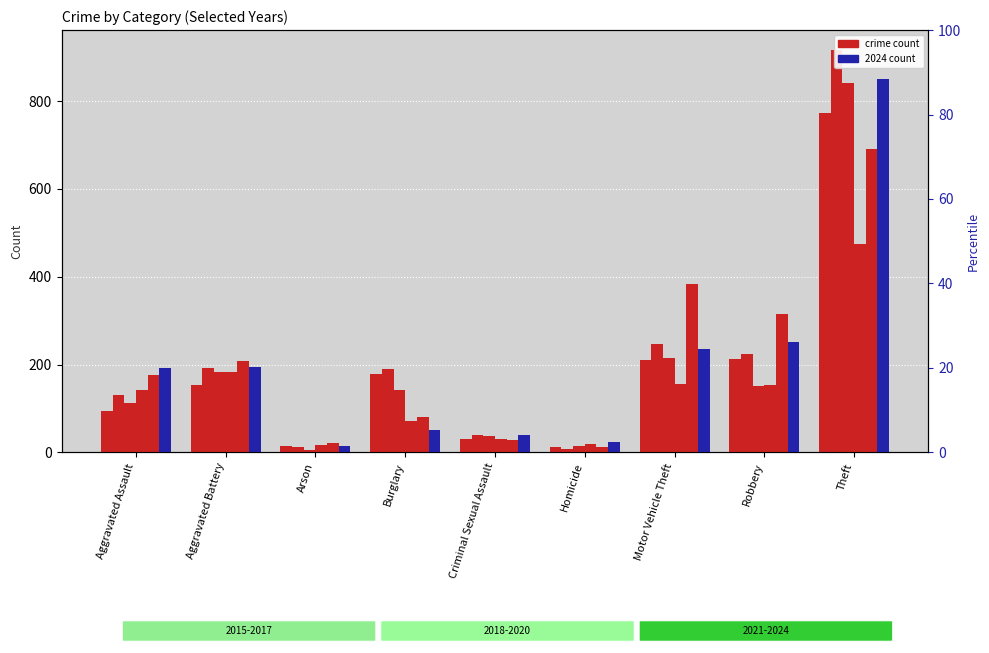

Which series has the largest range (max minus min)?

2017